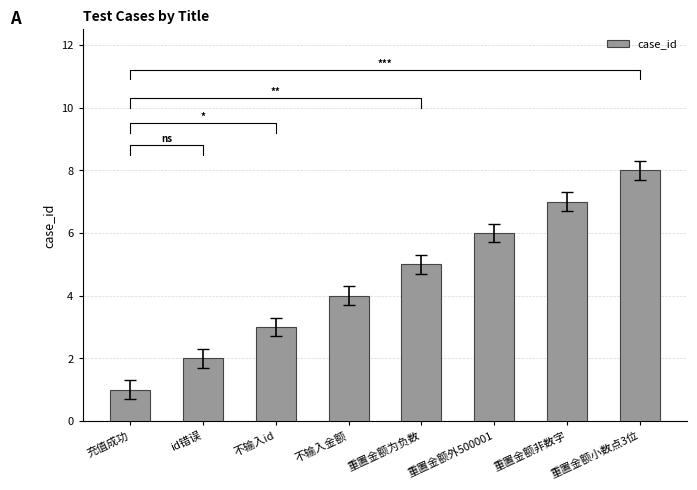

At which label does the data first exceed 5?

重置金额外500001